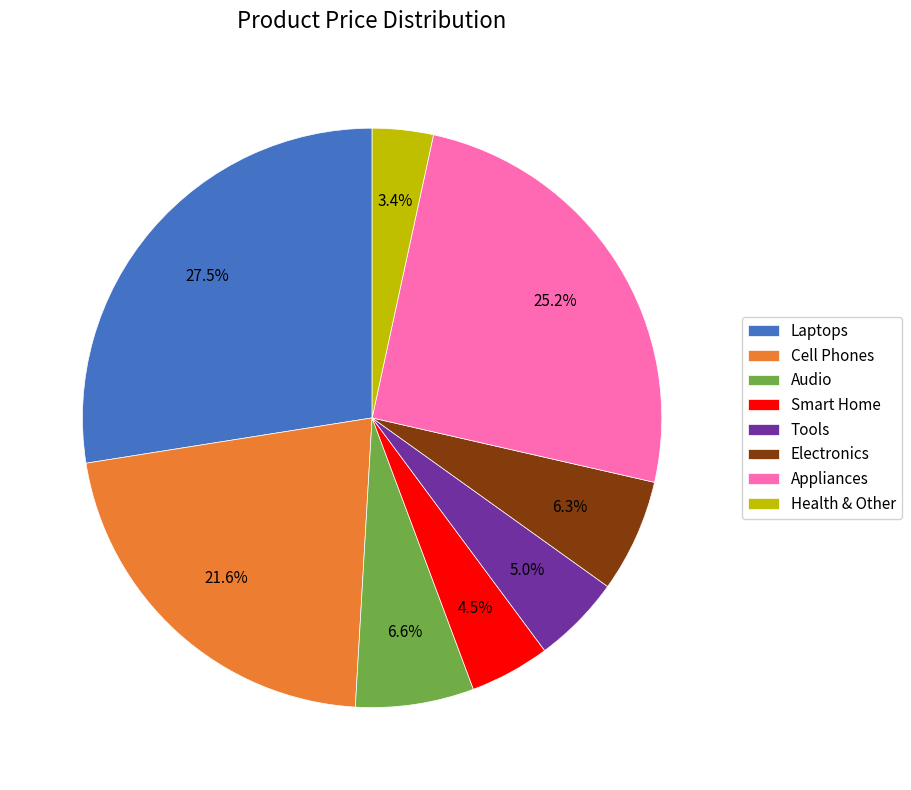

What is the smallest slice in the pie chart?

Health & Other